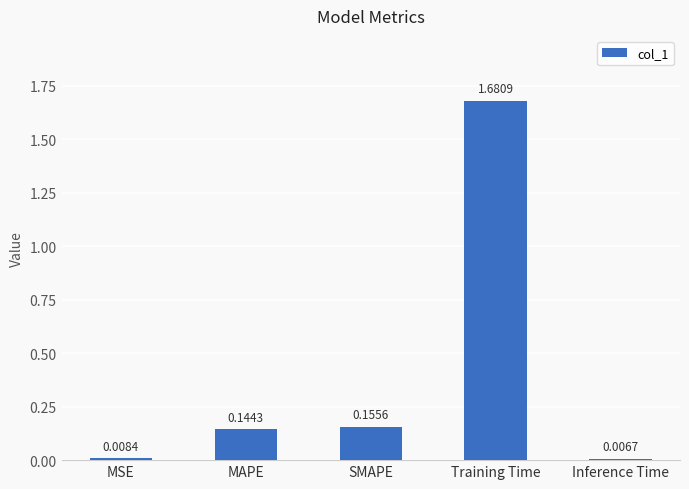

What is the sum of the values at SMAPE and MAPE?

0.3